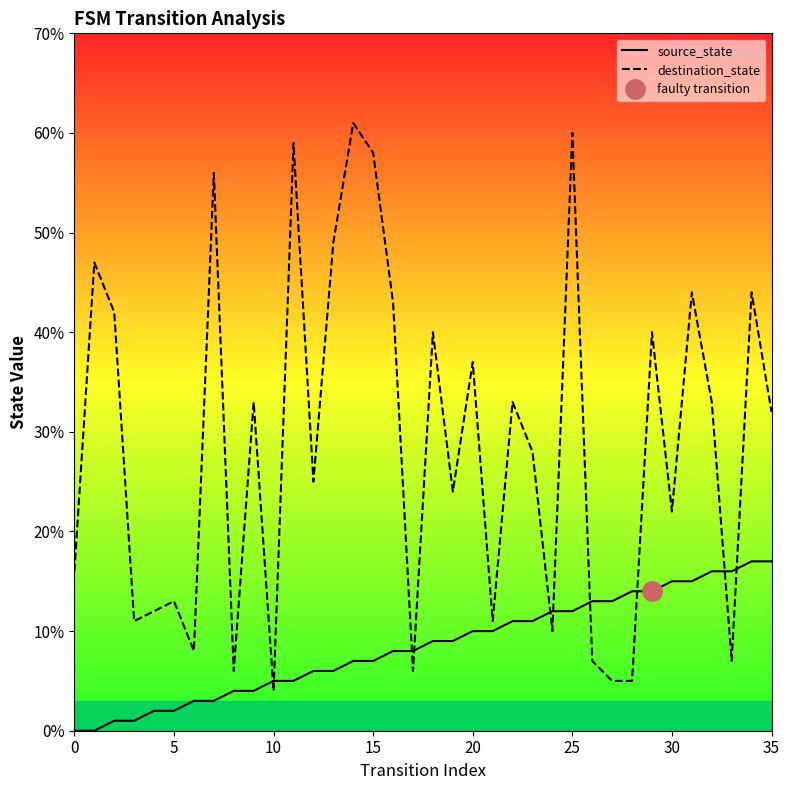

What is the difference between the highest and lowest values at 0?

16